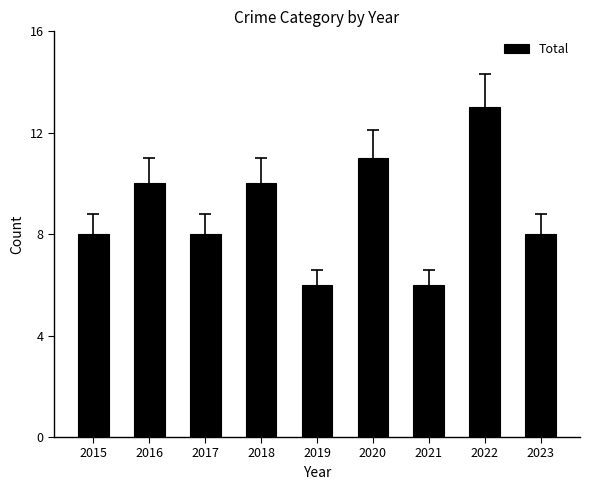

Is it true that the value at 2018 is 10?

True